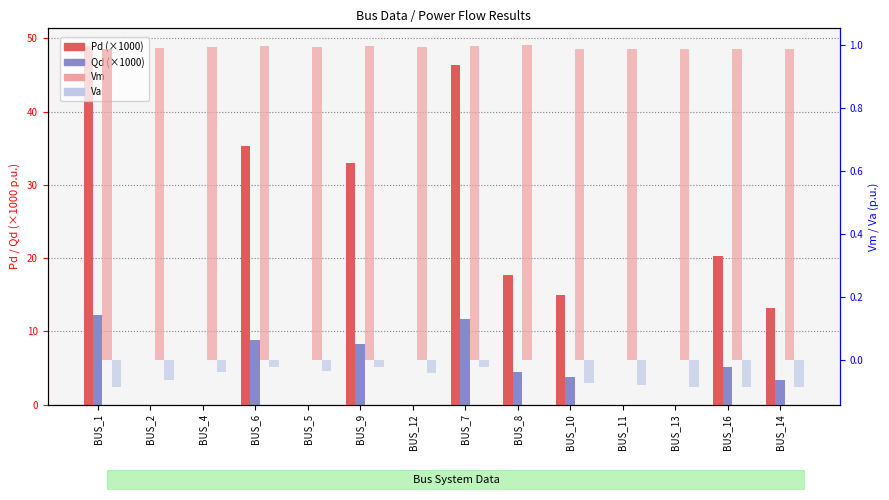

What are all the series names shown in the legend?

Pd (×1000), Qd (×1000), Vm, Va